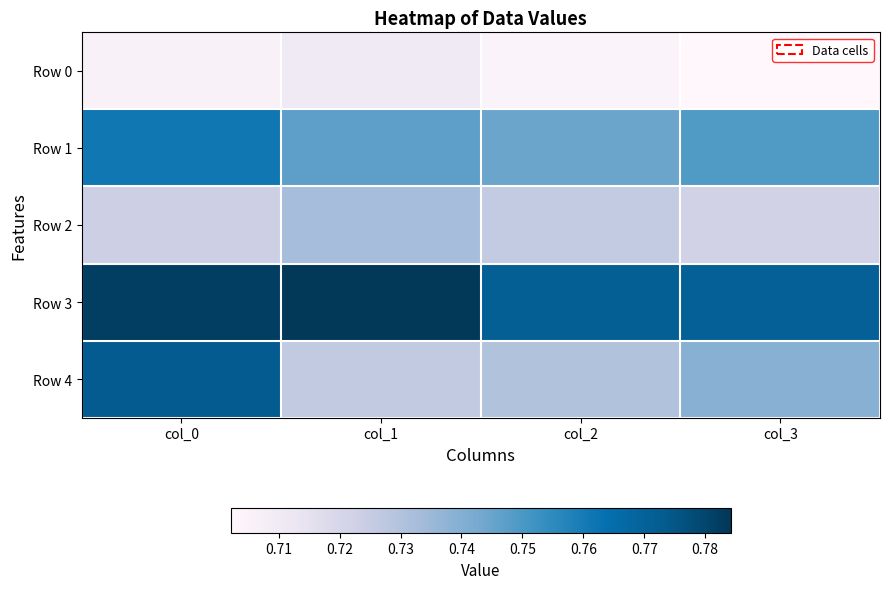

Which series has the widest spread of values?

Row 4